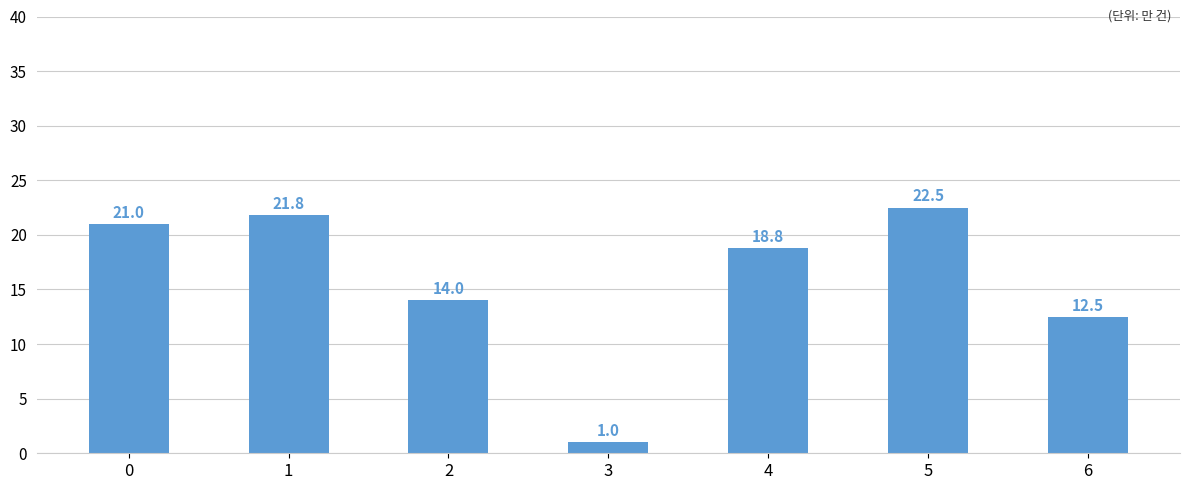

What is the change in value from 0 to 1?

+0.8